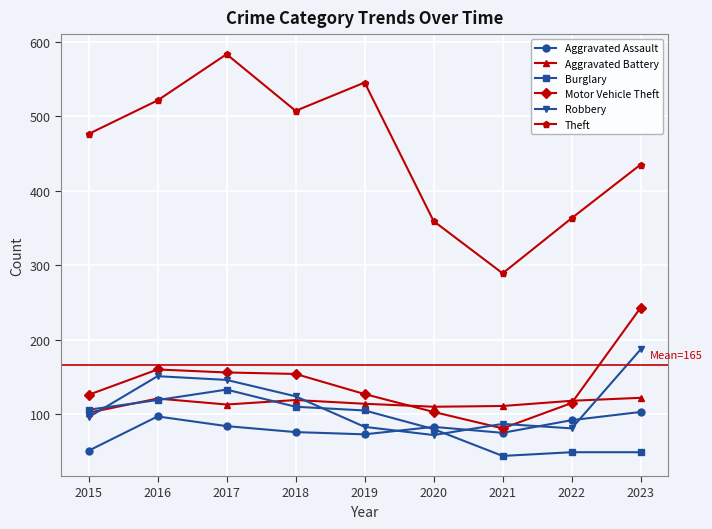

How many lines are shown in the chart?

6